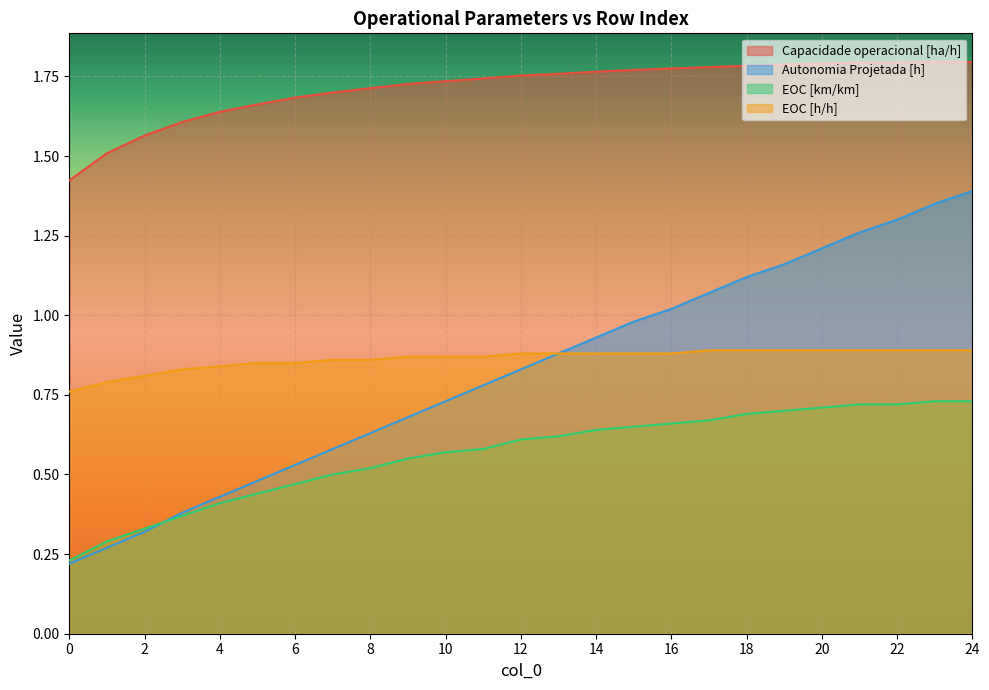

At 23, list the series in order from largest to smallest.

Capacidade operacional [ha/h], Autonomia Projetada [h], EOC [h/h], EOC [km/km]